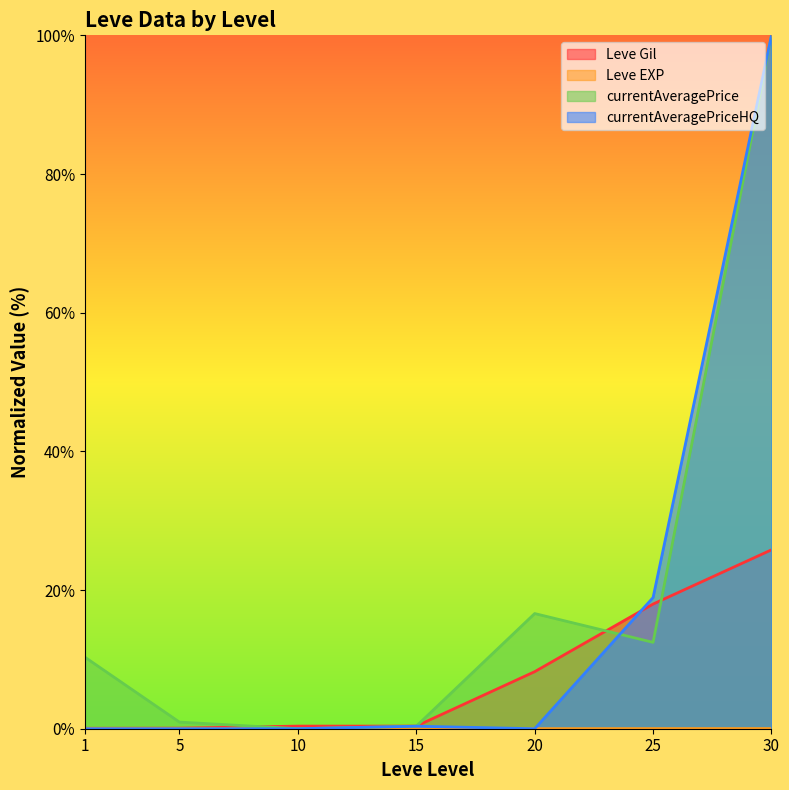

Between 10 and 5, which is larger?

10